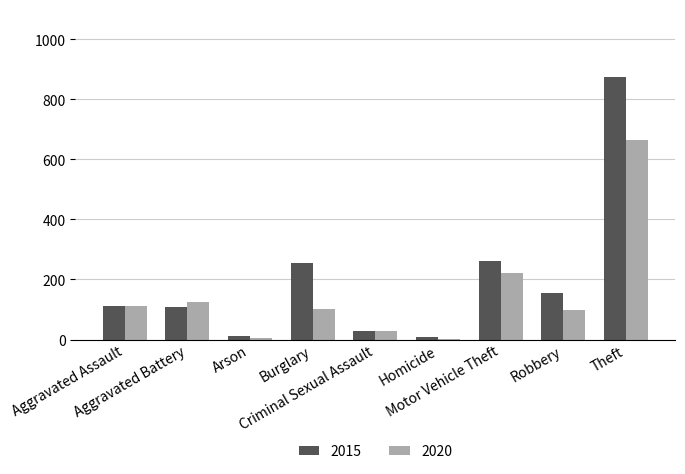

Which series has the largest total across all categories?

2015